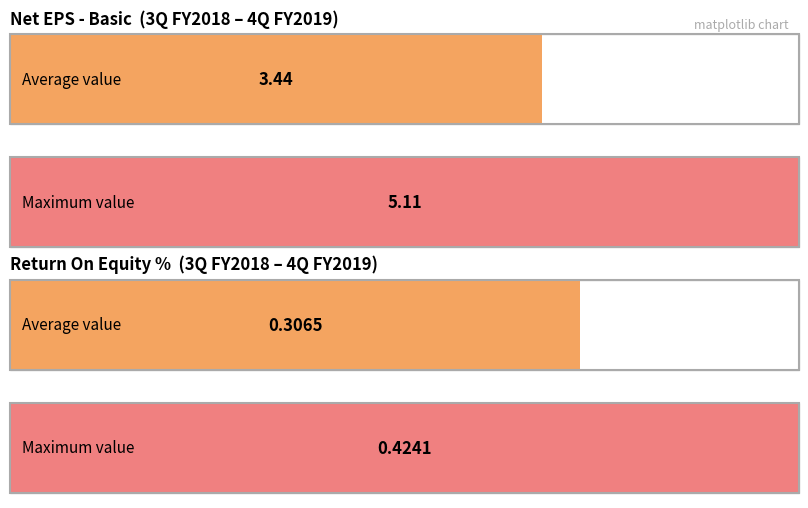

At which label does Net EPS - Basic reach its peak?

4Q FY2019